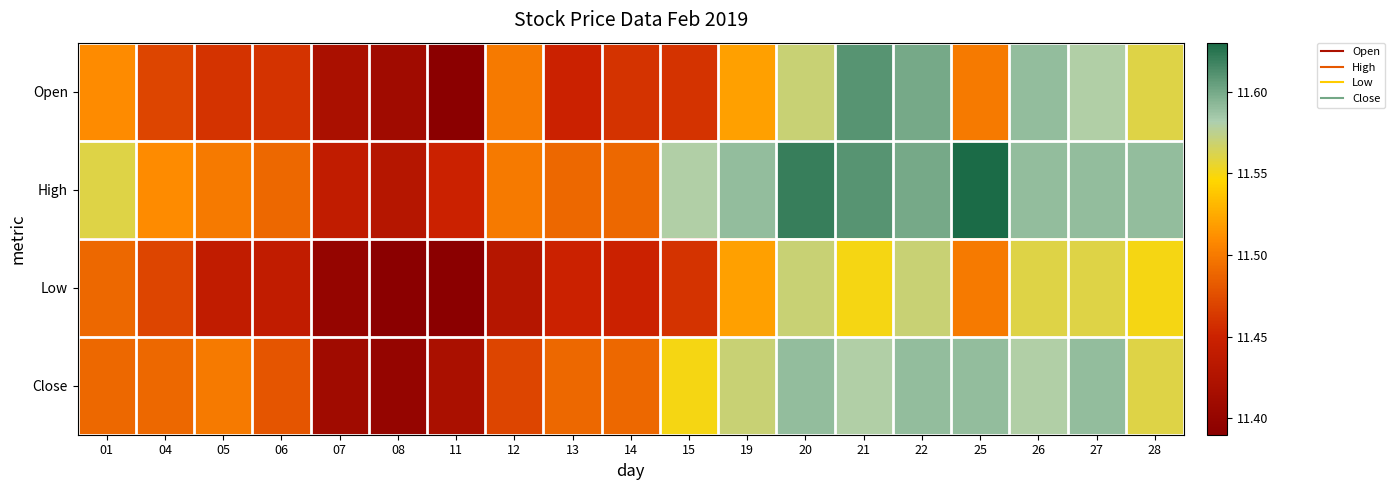

List the series in order of their peak value, highest first.

High, Open, Close, Low